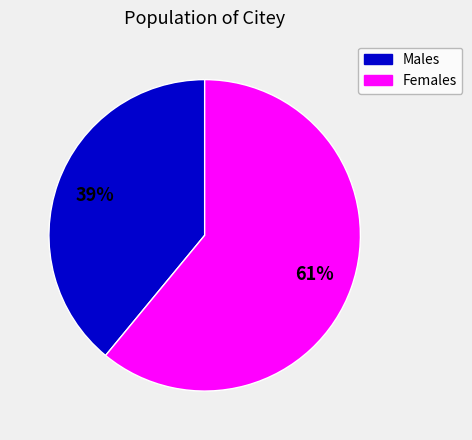

Does any single category account for the majority?

Yes